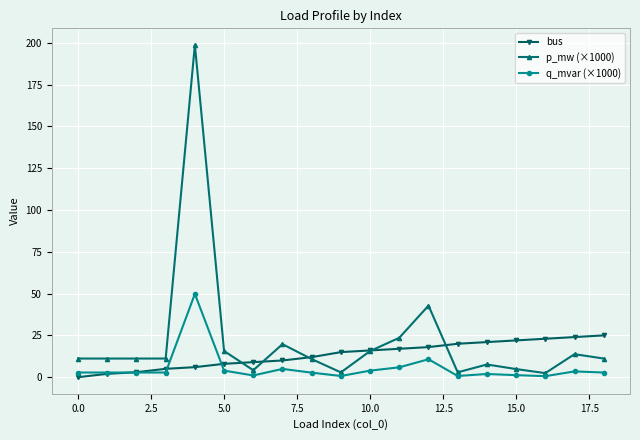

Which series has the largest range (max minus min)?

p_mw (×1000)